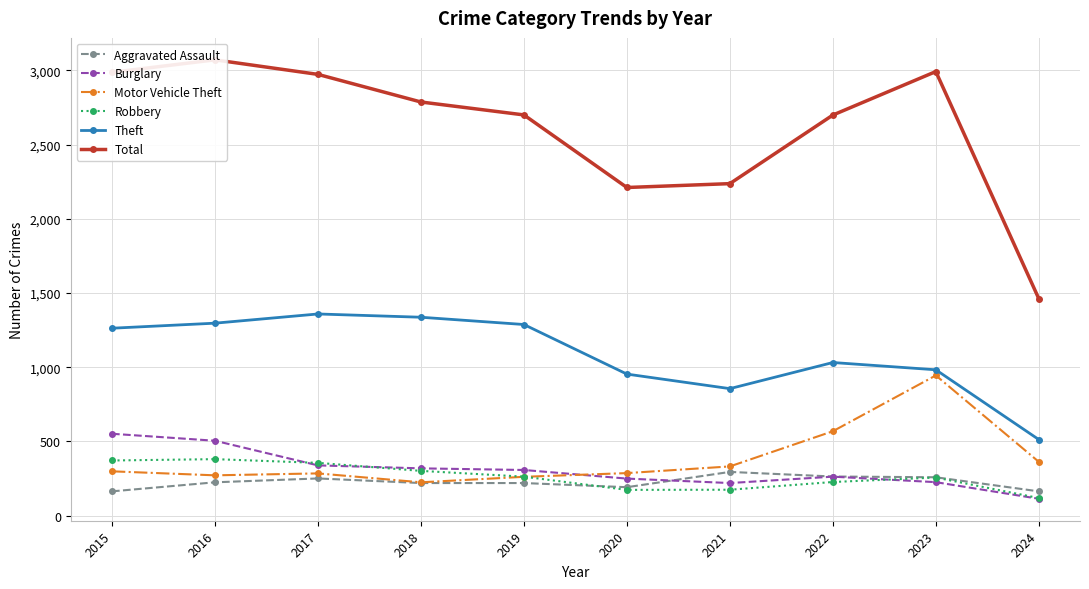

How many intersections are there between Aggravated Assault and Burglary?

1